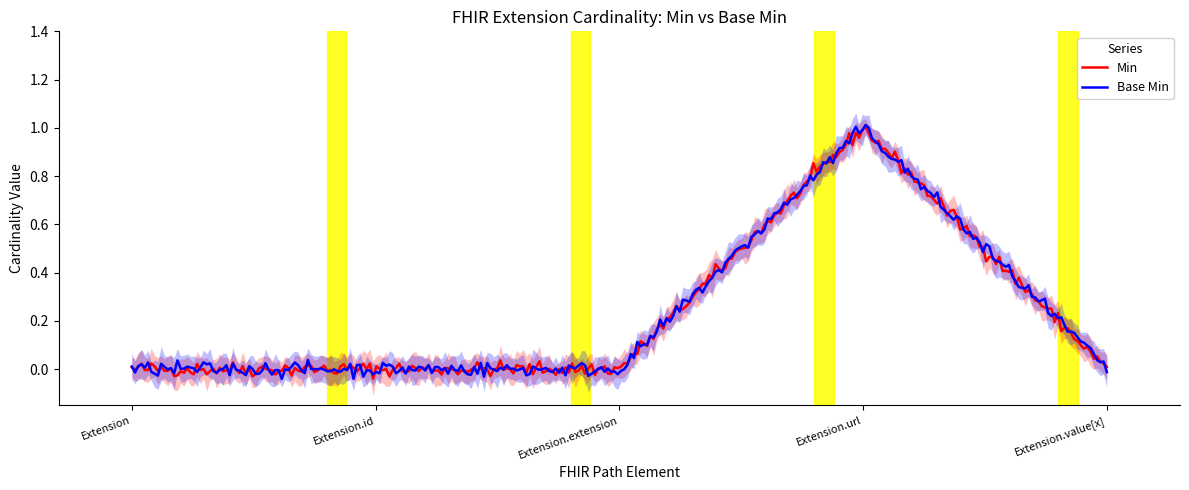

Is it true that Min equals 0 at Extension.extension?

True